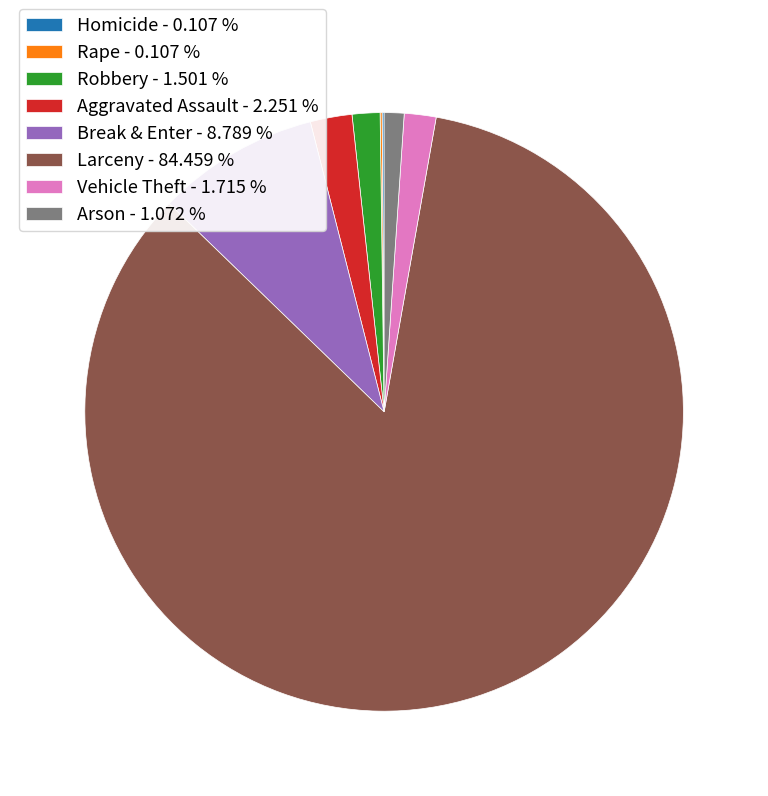

Do Break & Enter - 8.789 % and Larceny - 84.459 % together represent more than half of the pie?

Yes